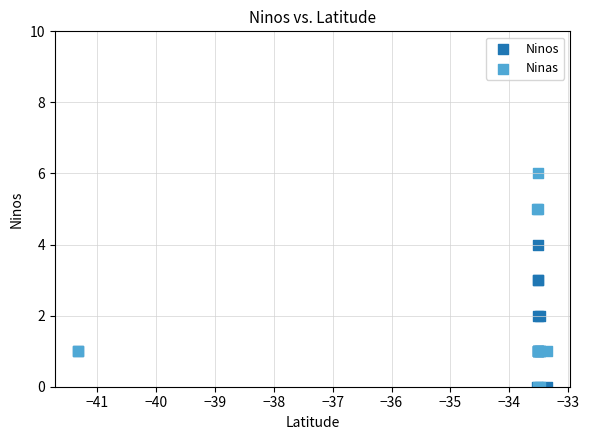

What are all the series names shown in the legend?

Ninos, Ninas